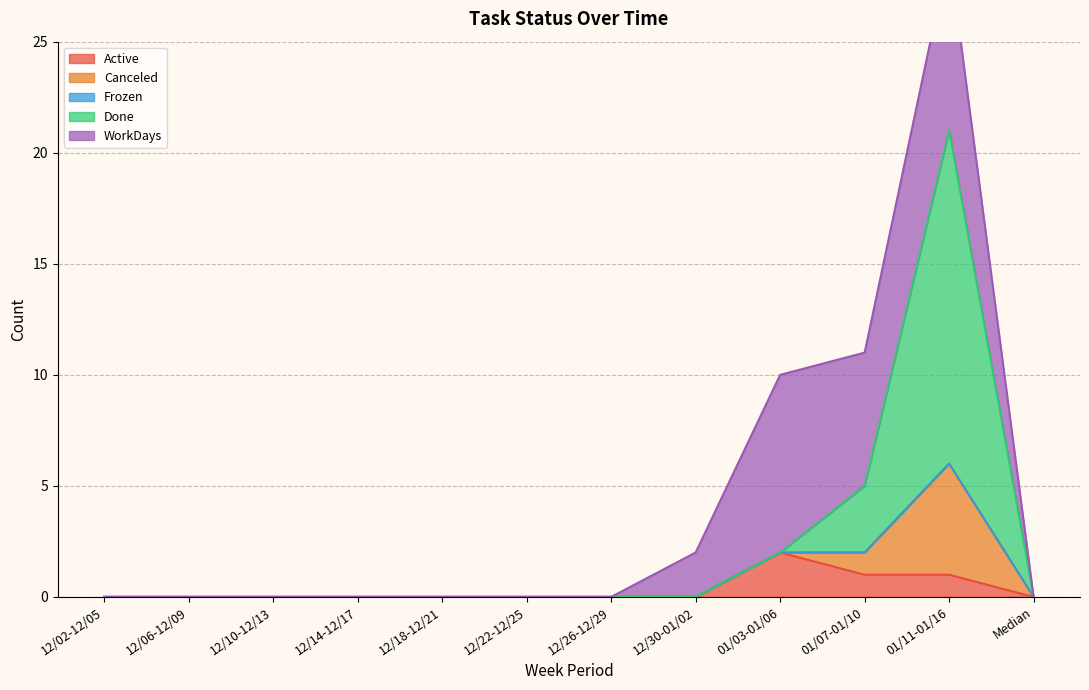

How many intersections are there between Done and Active?

1